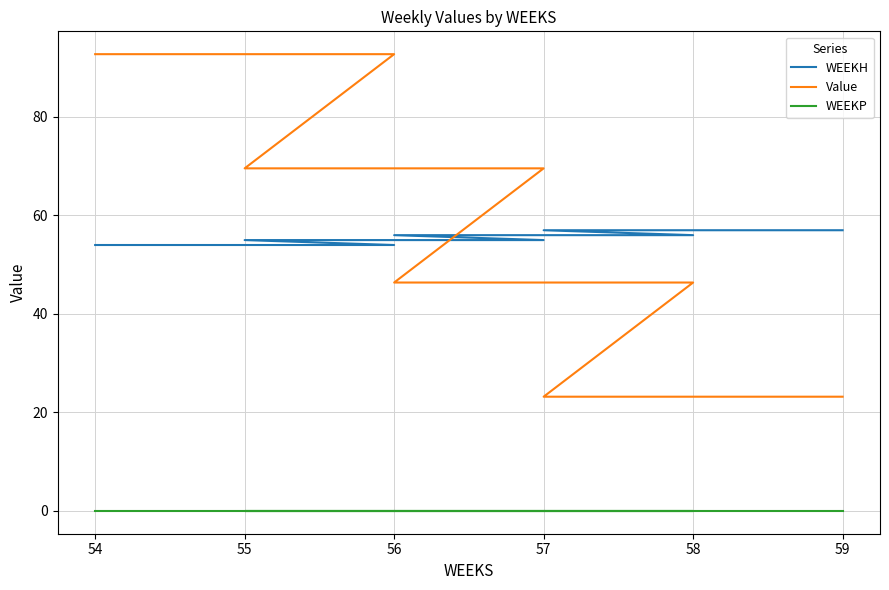

Reading right to left, what are all the values shown in this chart?

WEEKH: 57.0	57.0	57.0	56.0	56.0	56.0	55.0	55.0	55.0	54.0	54.0	54.0
Value: 23.2	23.2	23.2	46.4	46.4	46.4	69.6	69.6	69.6	92.8	92.8	92.8
WEEKP: 0.0	0.0	0.0	0.0	0.0	0.0	0.0	0.0	0.0	0.0	0.0	0.0